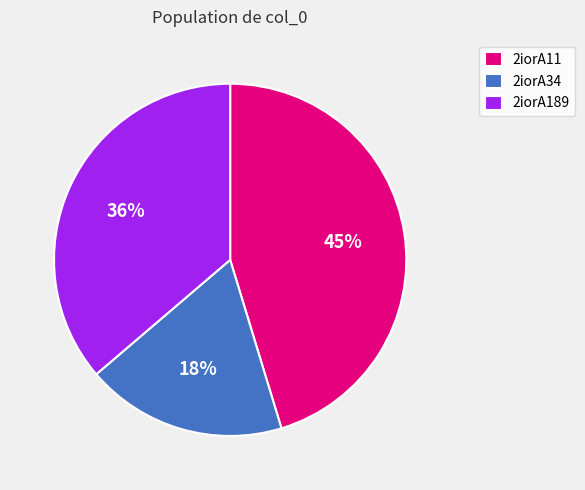

Rank the categories by value from lowest to highest.

2iorA34, 2iorA189, 2iorA11